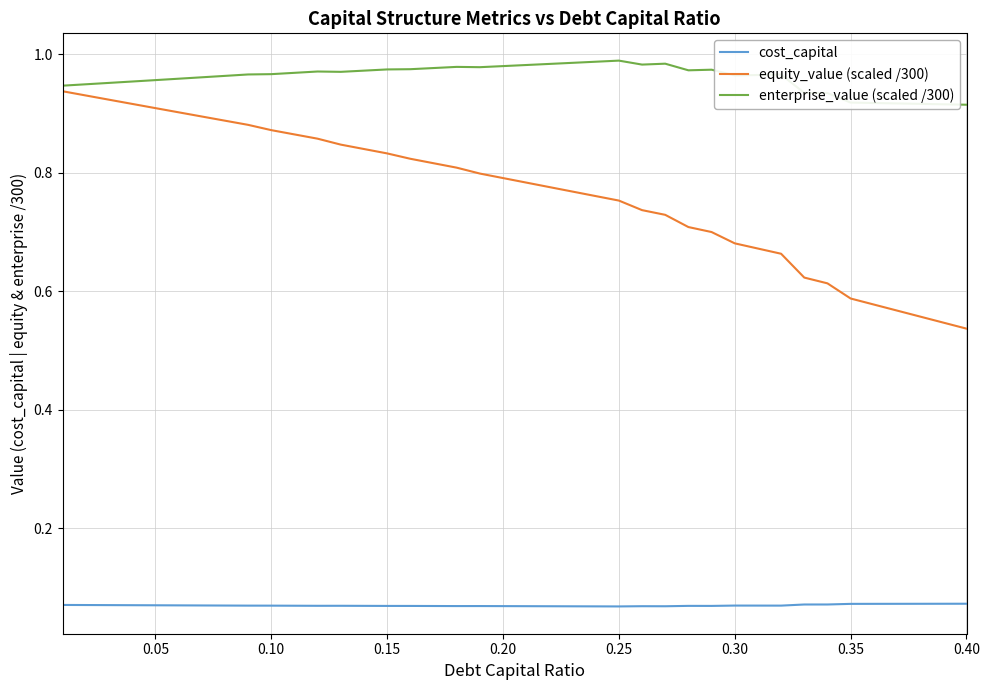

Which series has the largest total across all categories?

enterprise_value (scaled /300)